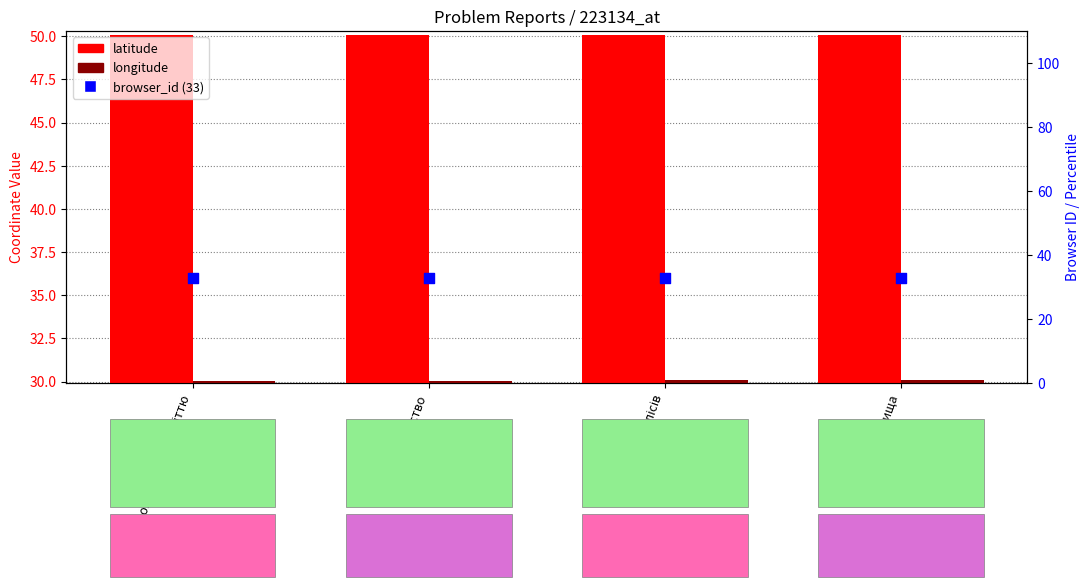

At which category is the sum across all series the highest?

Сміттєзвалища